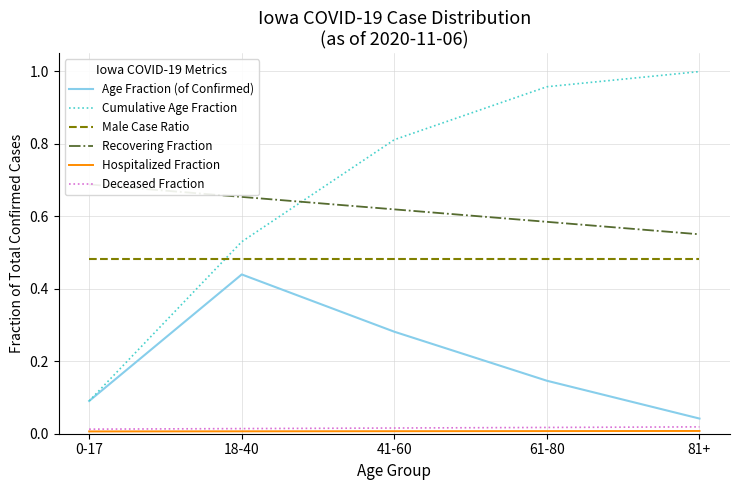

True or false: Male Case Ratio has more than 2 interior local peaks.

False